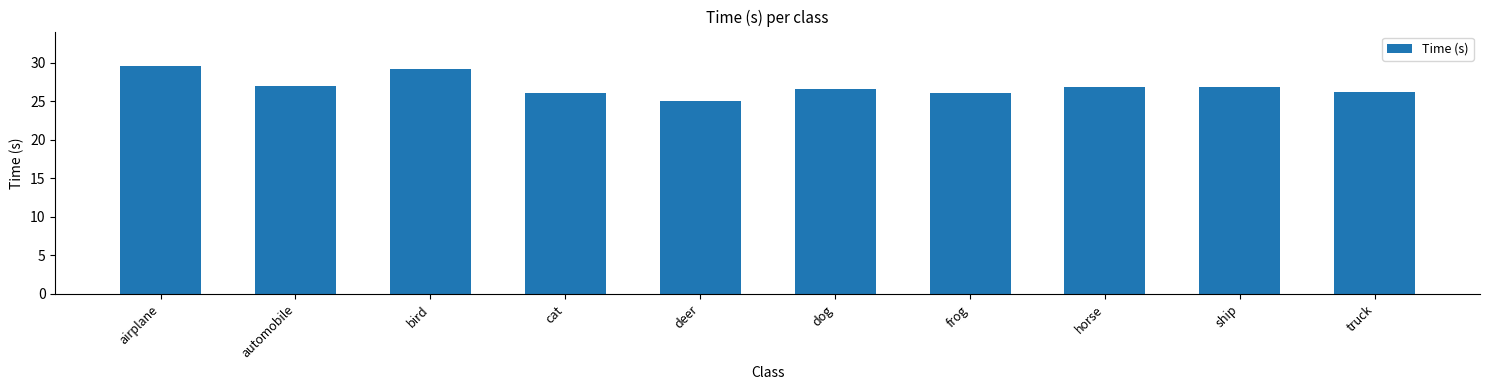

What is the difference between the maximum and second lowest values?

3.5